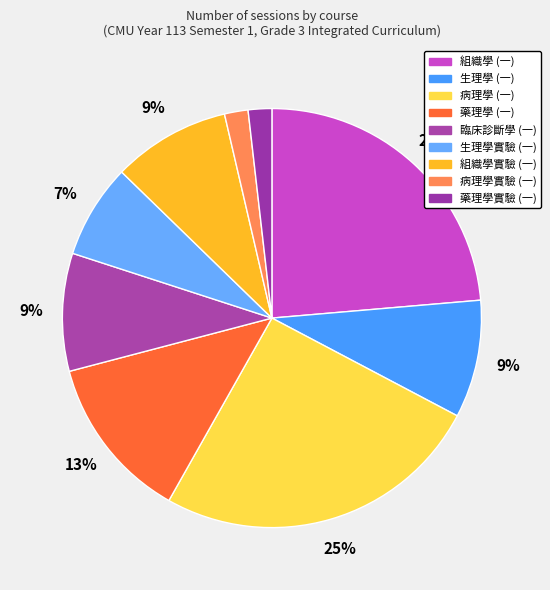

How many slices are in this pie chart?

9